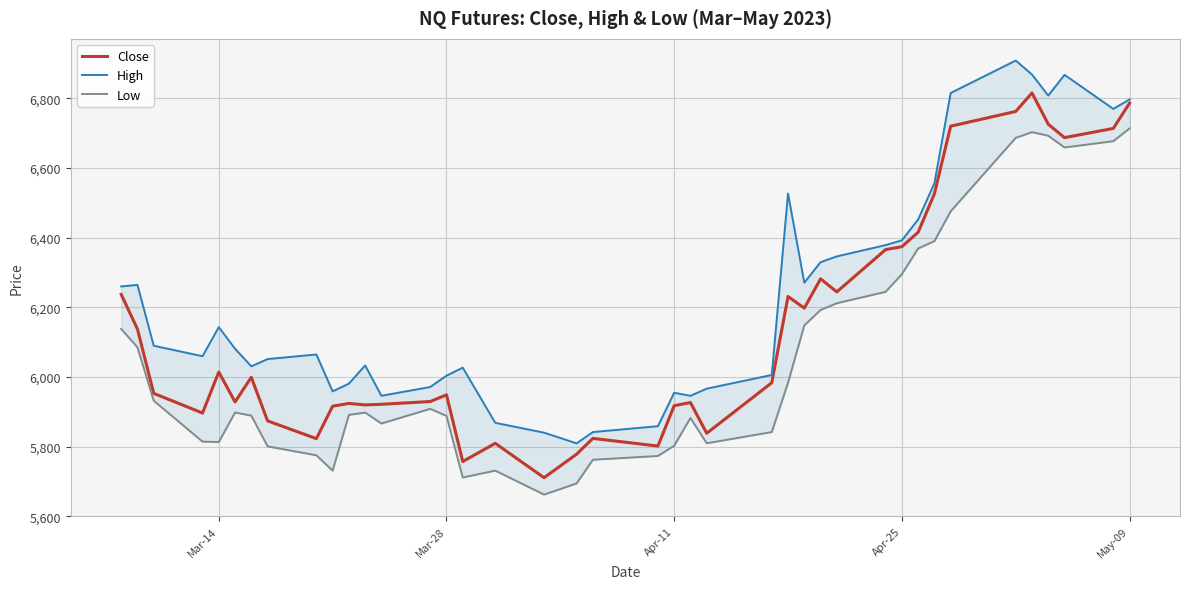

Which series has the largest total across all categories?

High